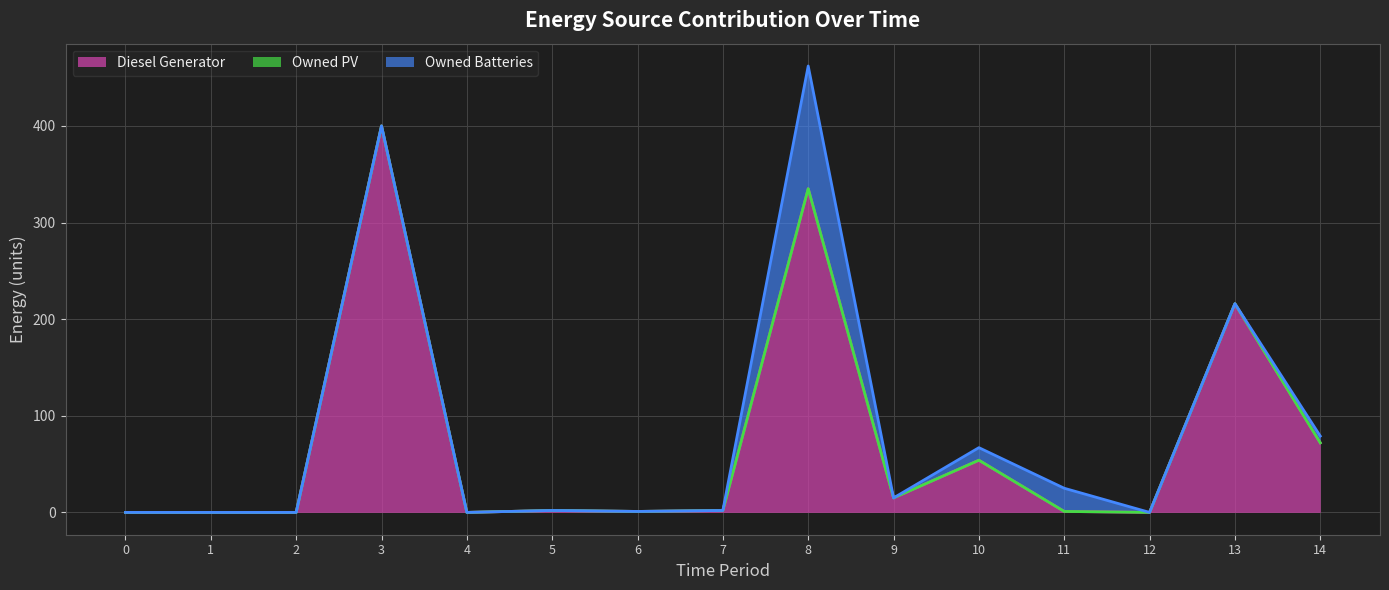

What are all the series names shown in the legend?

Diesel Generator, Owned PV, Owned Batteries